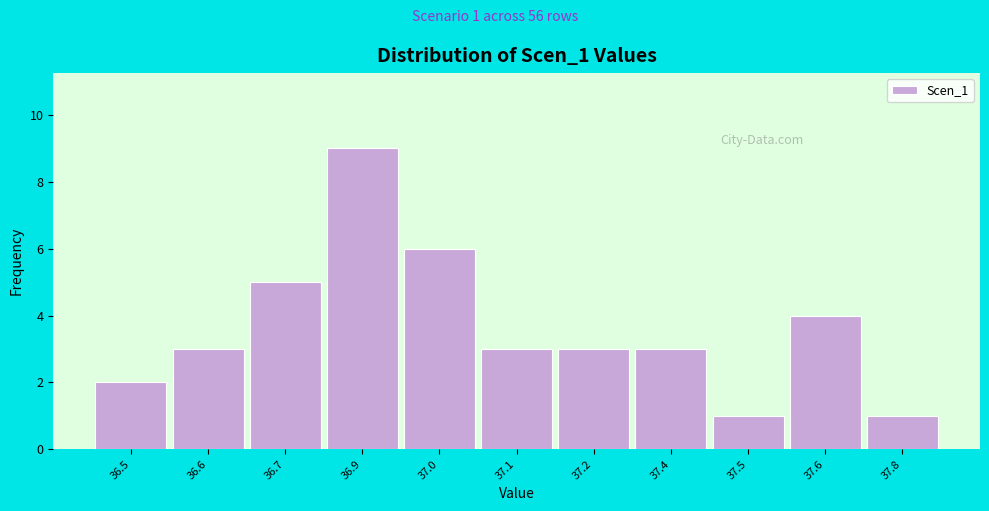

Reading left to right, transcribe all the data shown in this chart.

36.5=2	36.6=3	36.7=5	36.9=9	37.0=6	37.1=3	37.2=3	37.4=3	37.5=1	37.6=4	37.8=1